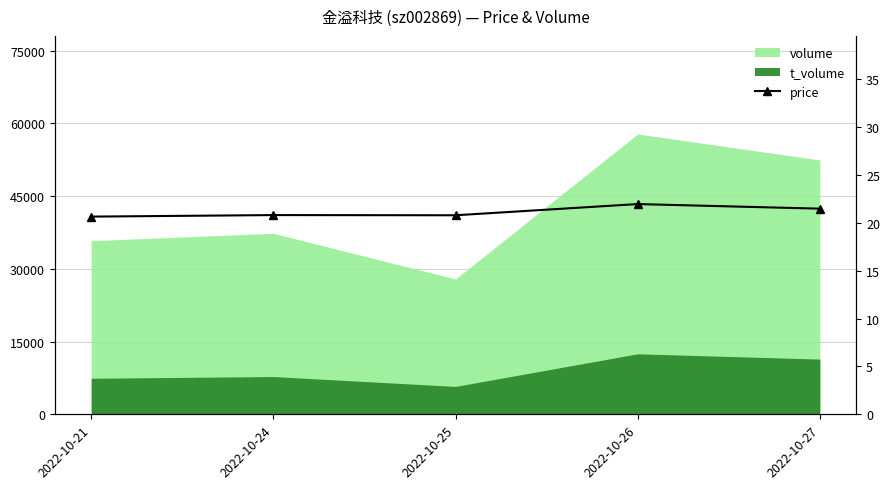

Which label corresponds to the largest value in the chart?

2022-10-26